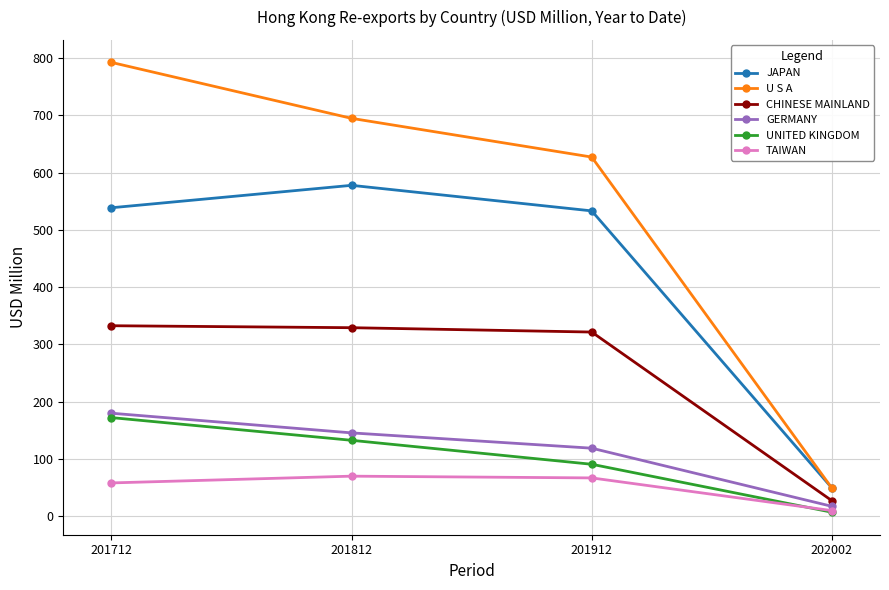

True or false: UNITED KINGDOM and JAPAN intersect in this chart.

False